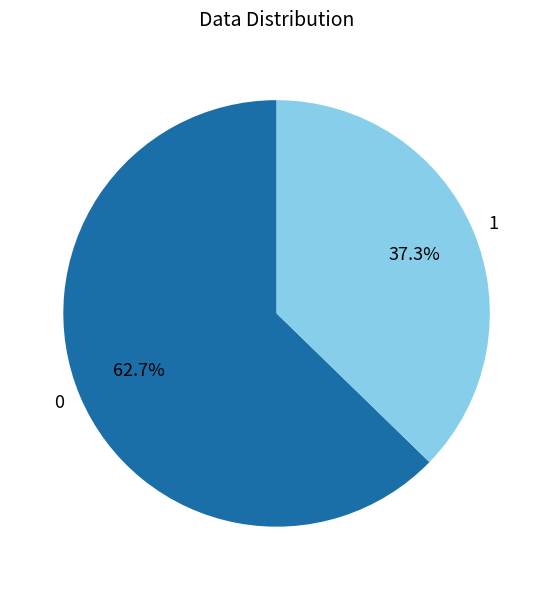

How much of the chart is everything except 0?

37.3%